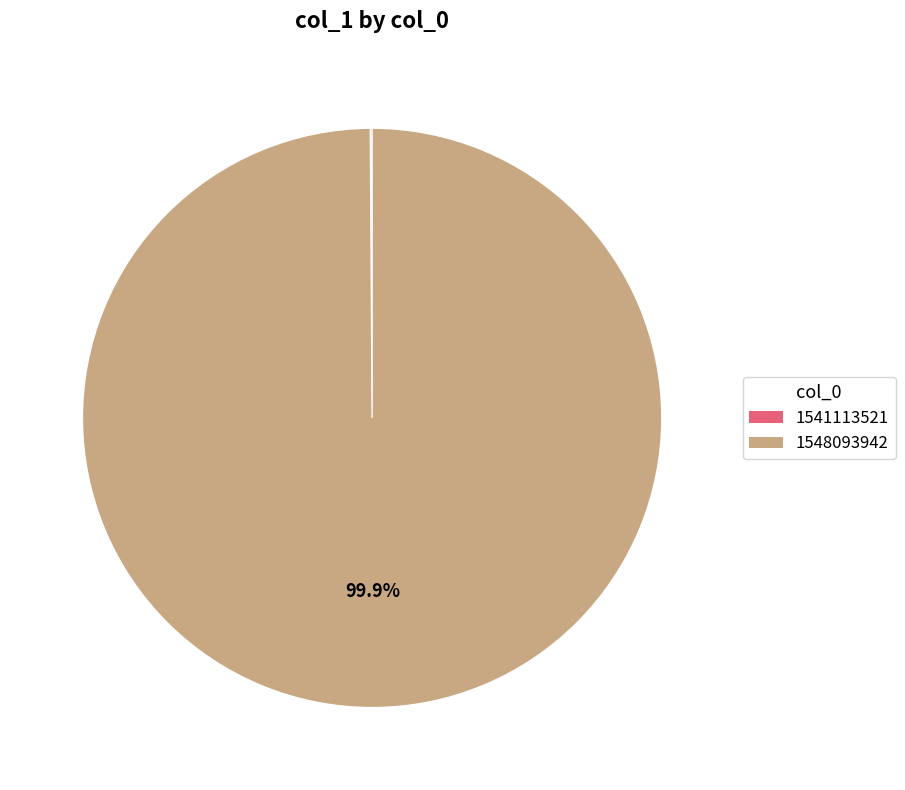

To the nearest percent, what portion does 1548093942 represent?

100%